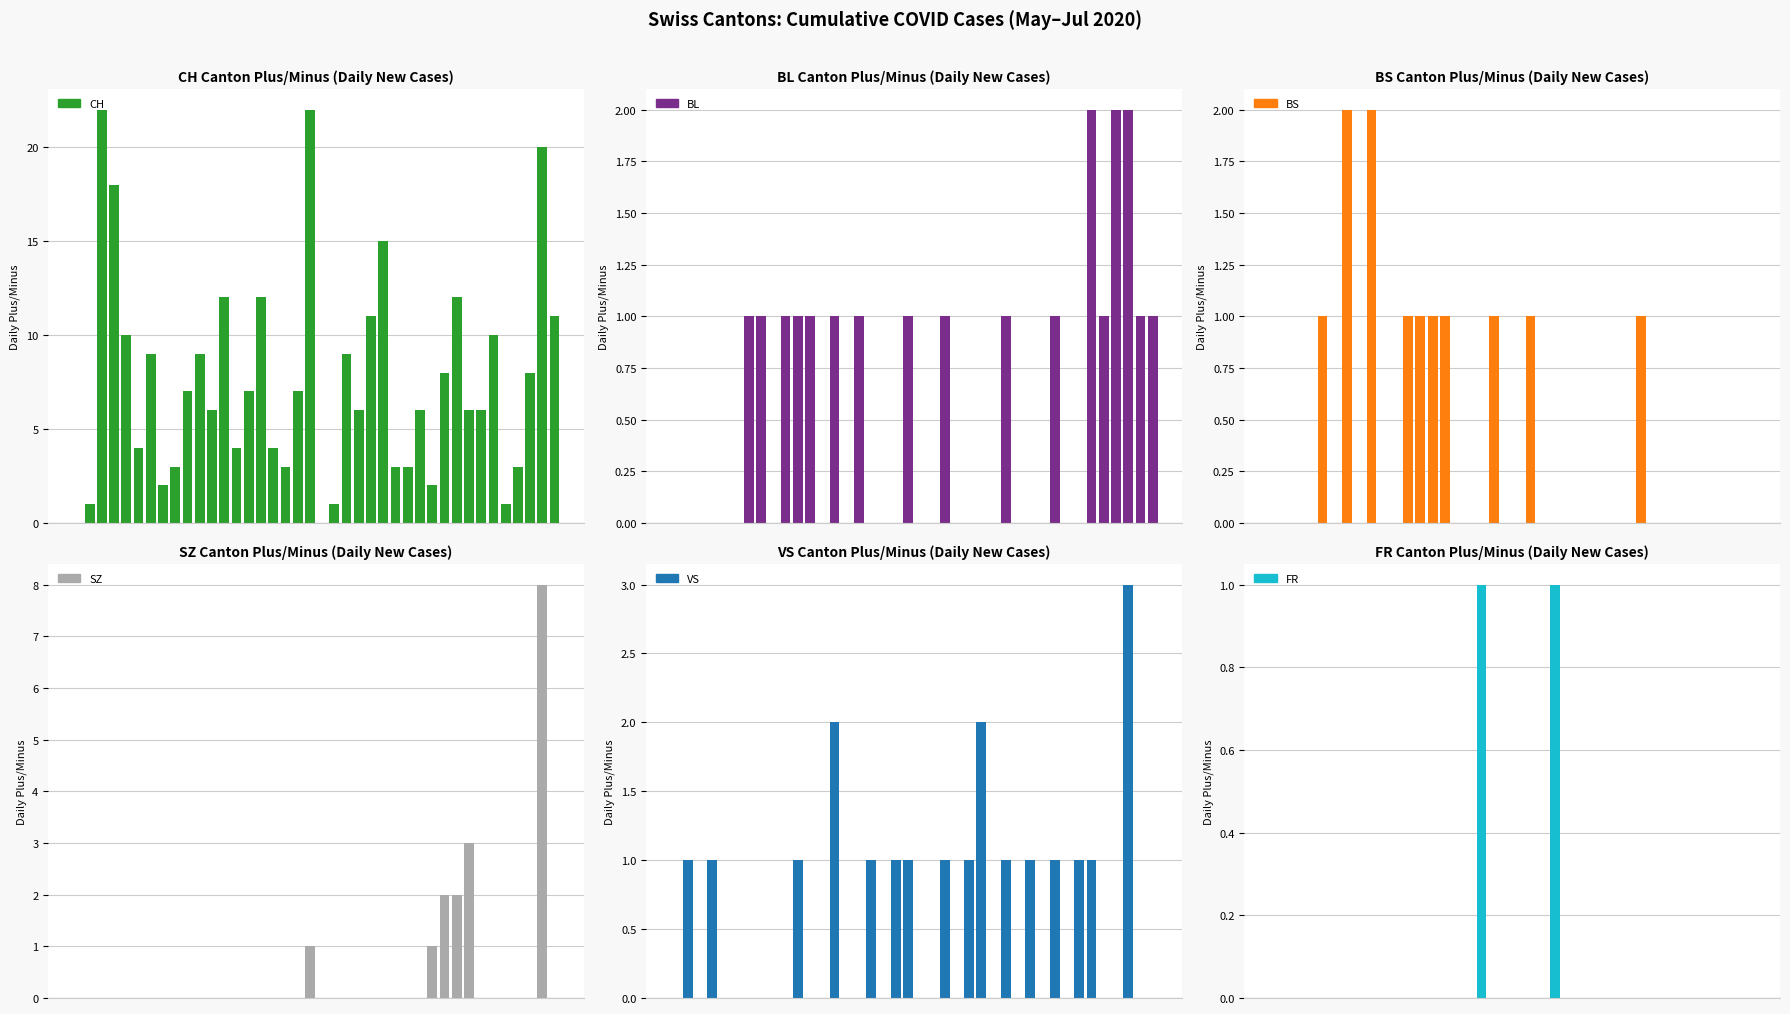

How many series are shown in this chart?

6